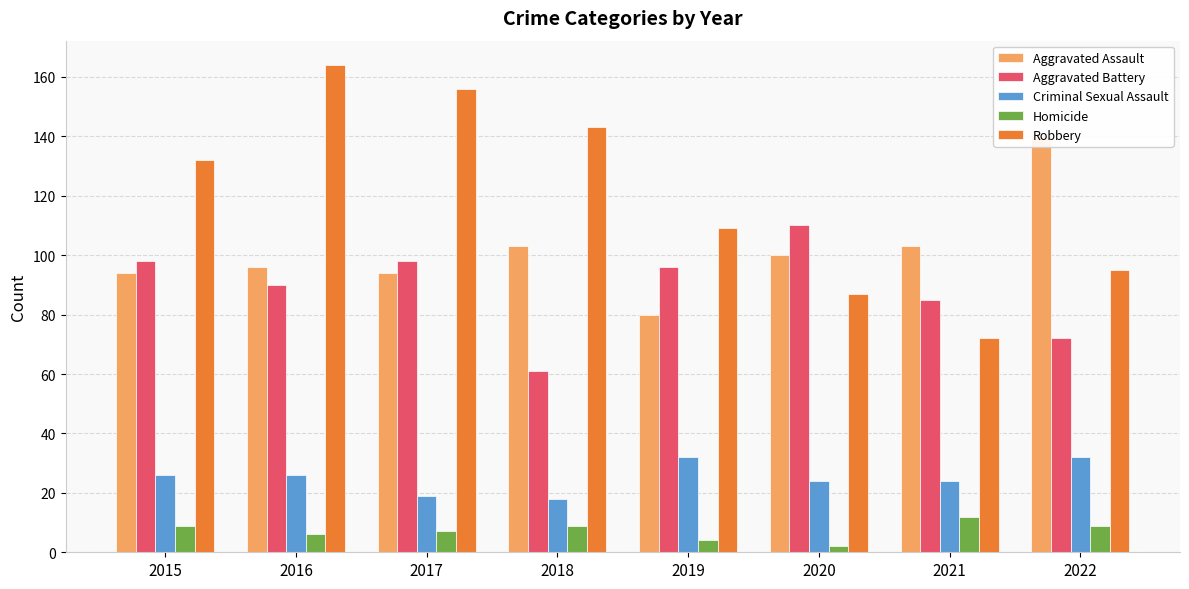

Reading left to right, transcribe all the data shown in this chart.

Aggravated Assault: 94	96	94	103	80	100	103	140
Aggravated Battery: 98	90	98	61	96	110	85	72
Criminal Sexual Assault: 26	26	19	18	32	24	24	32
Homicide: 9	6	7	9	4	2	12	9
Robbery: 132	164	156	143	109	87	72	95